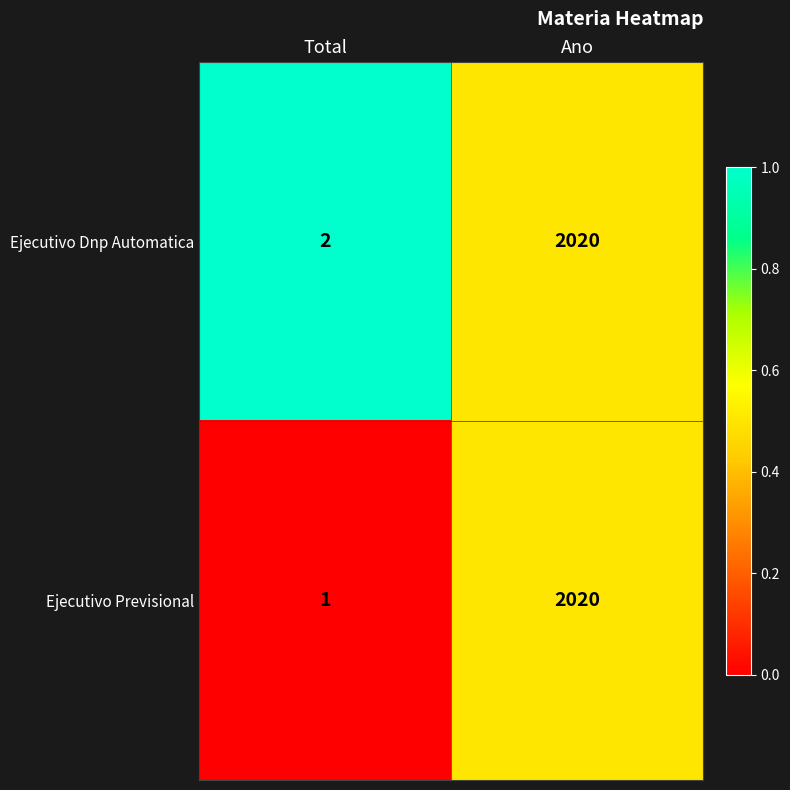

True or false: Ejecutivo Previsional has a value of 2 at Total.

False